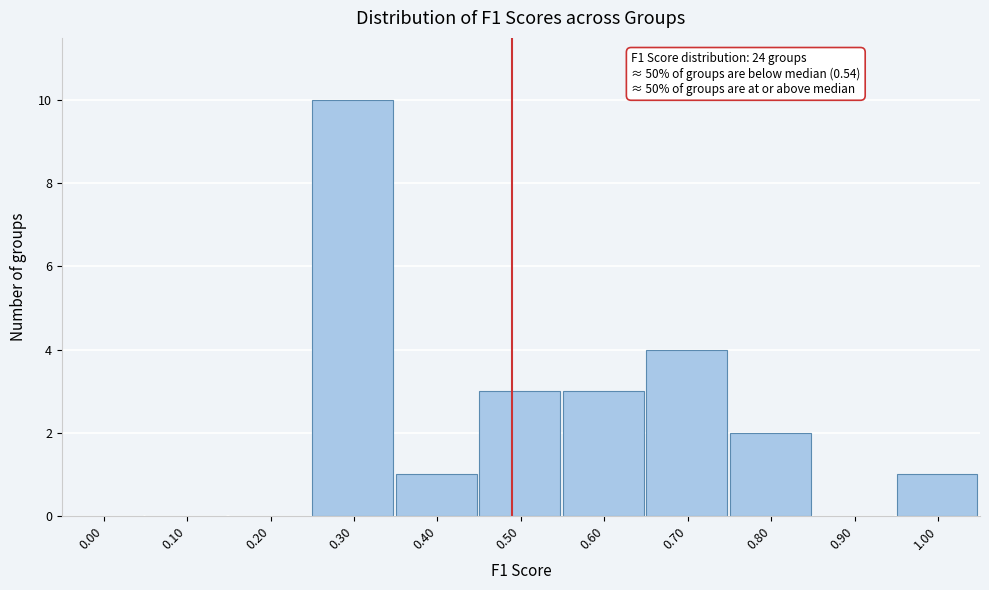

Reading right to left, list all the values displayed in this chart.

1.00=1	0.90=0	0.80=2	0.70=4	0.60=3	0.50=3	0.40=1	0.30=10	0.20=0	0.10=0	0.00=0